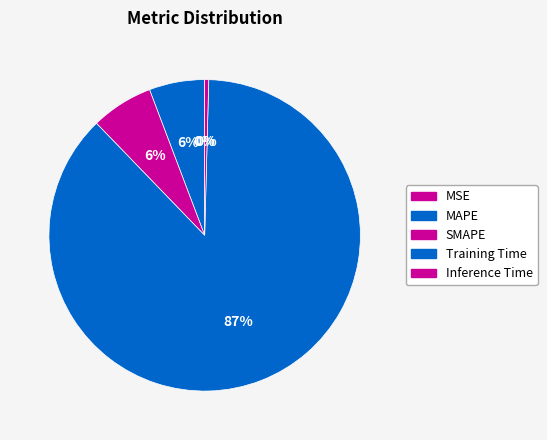

Rank the categories by value from highest to lowest.

Training Time, SMAPE, MAPE, Inference Time, MSE